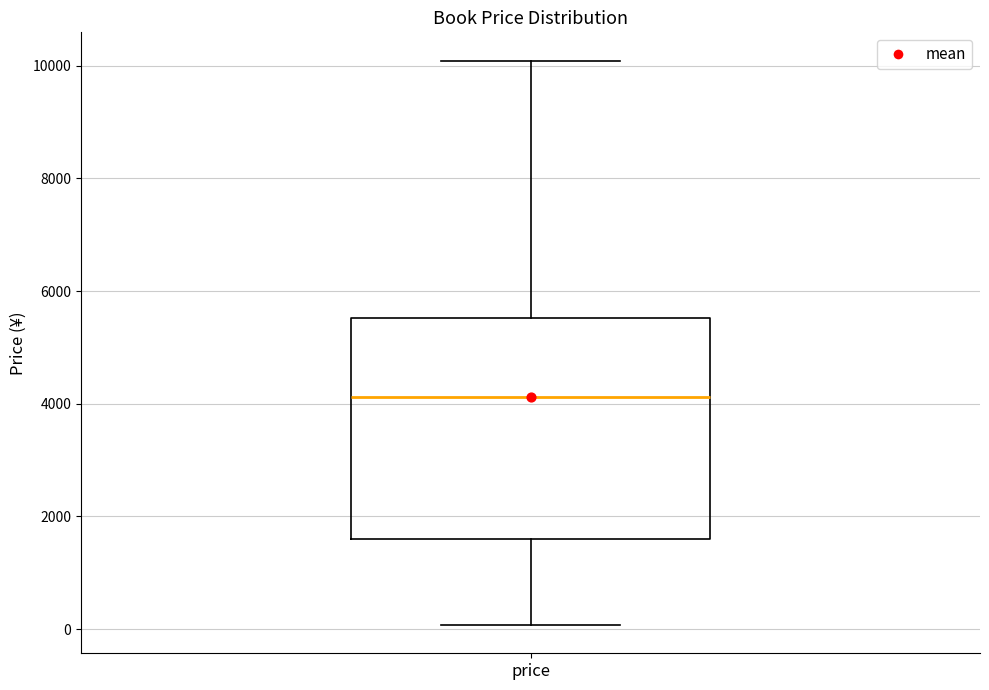

Where does the median line of the box for price sit on the y-axis? The values are not printed on the chart, so give them approximately, as read against the axis.

4200